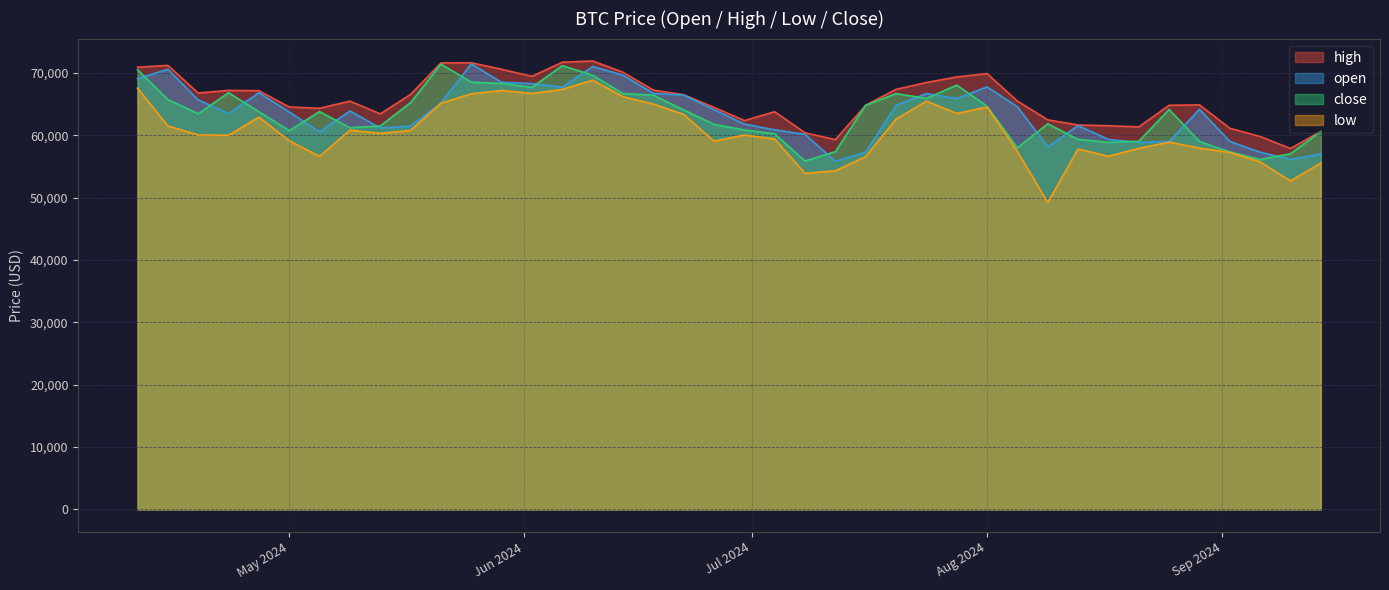

What is the smallest value displayed?

49221